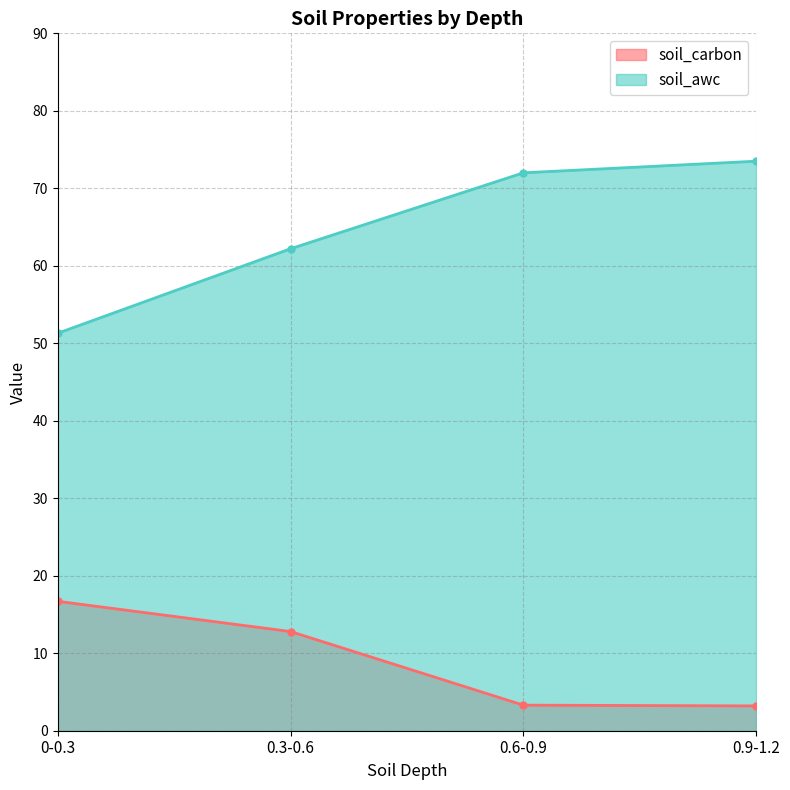

What is the label of the 4th point from the right?

0-0.3